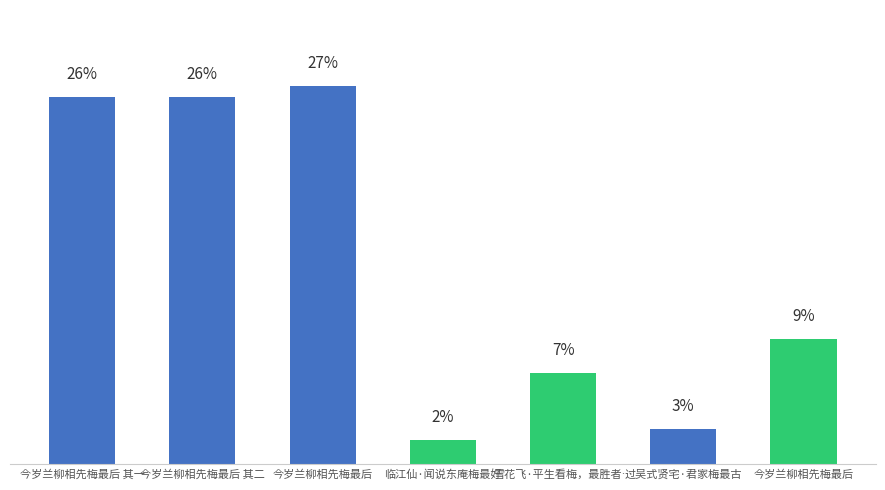

Are the bars horizontal?

No